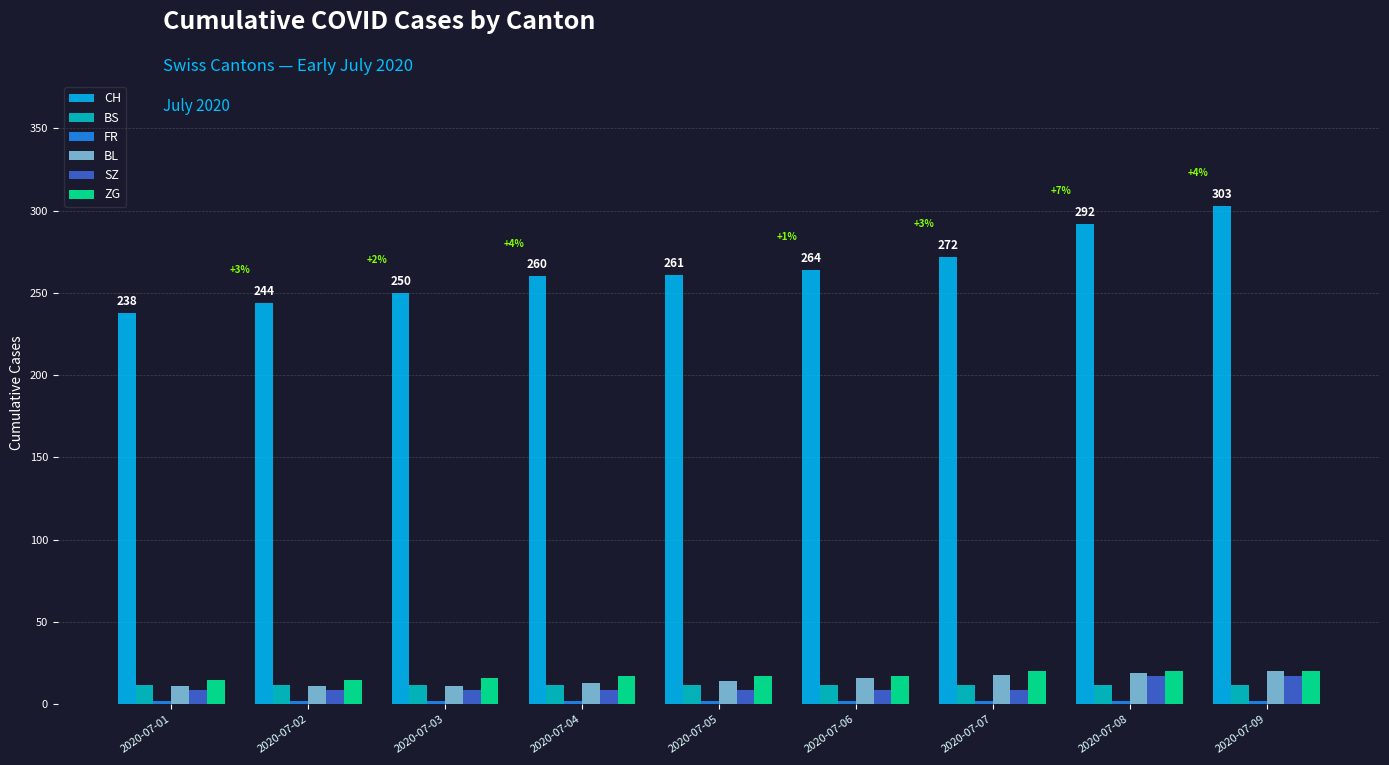

True or false: CH has a value of 399 at 2020-07-08.

False